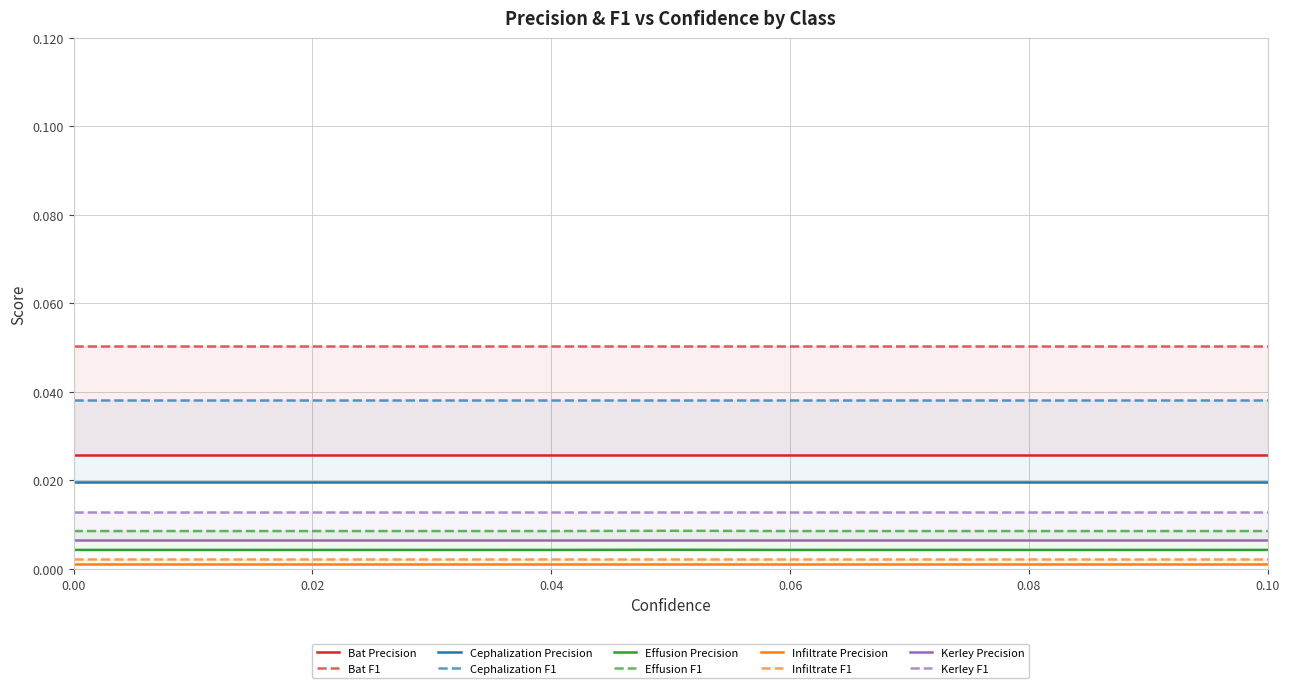

Between 1 and 2, which series saw the biggest shift?

Bat